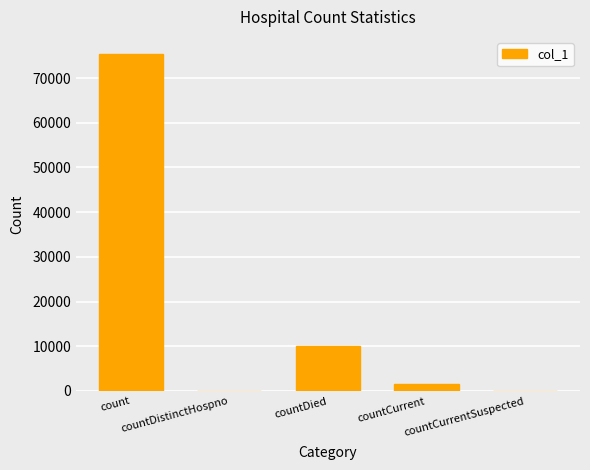

Reading left to right, transcribe all the data shown in this chart.

75434	0	10110	1563	0